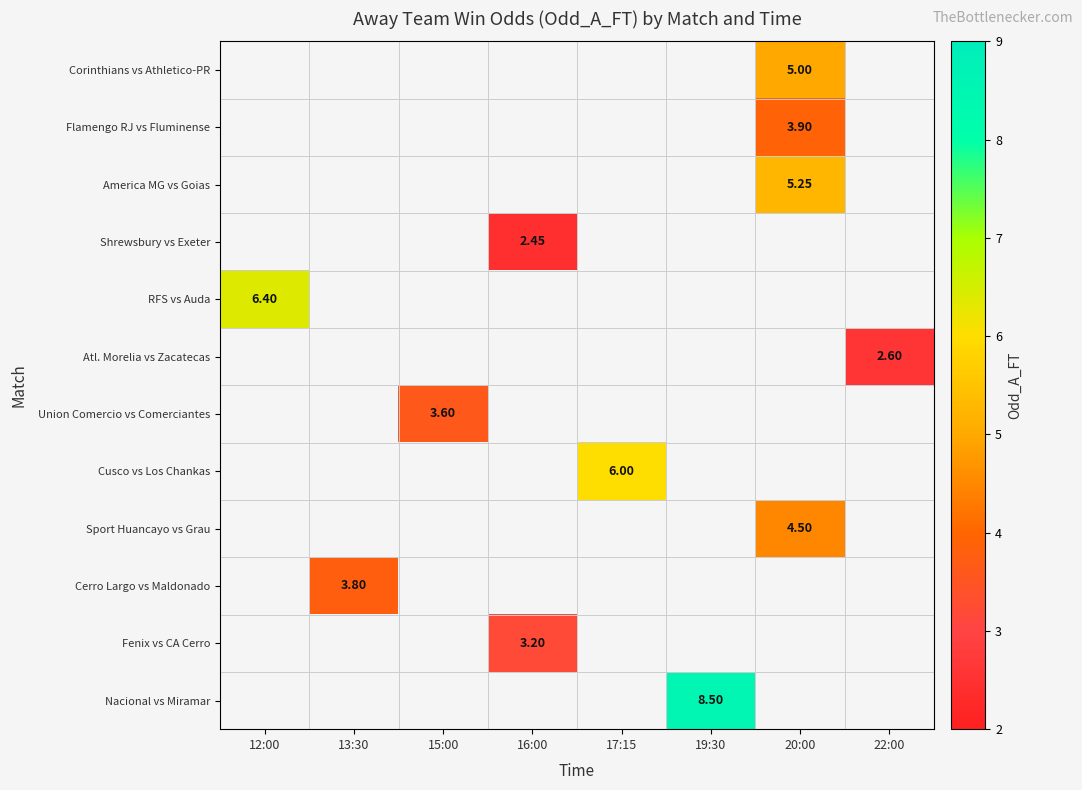

At which category is the sum across all series the highest?

20:00